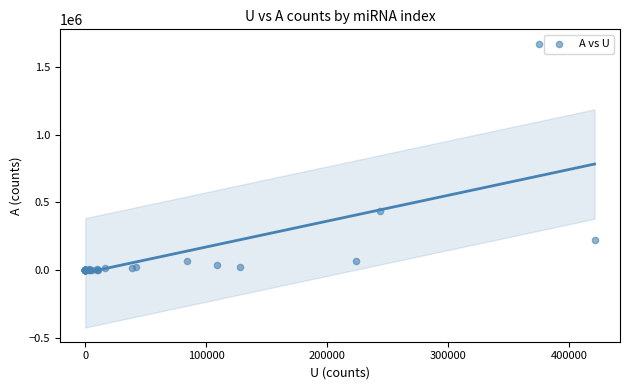

What Y value in the scatter plot is closest to 836125?

435868